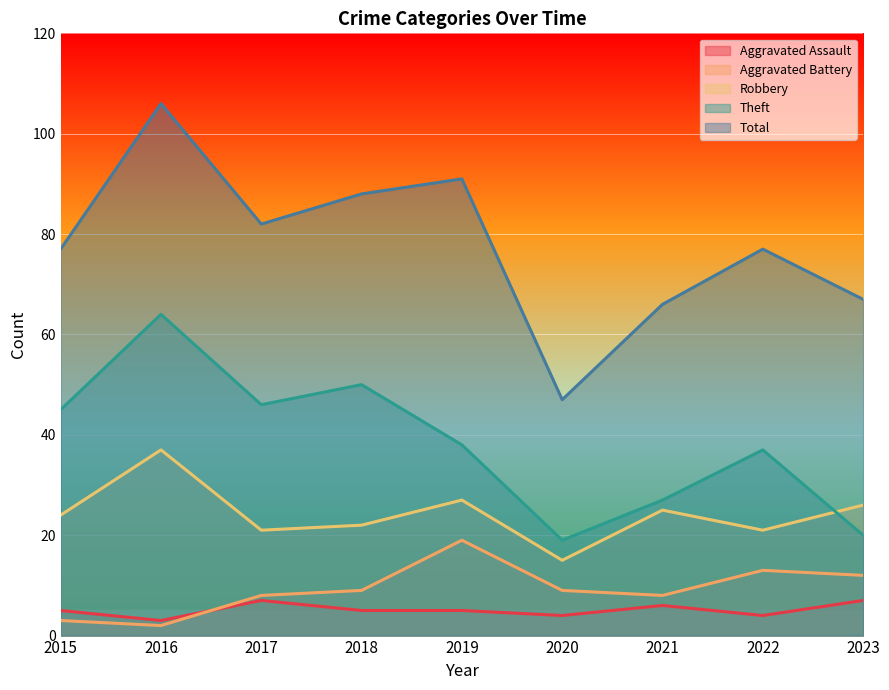

How many interior local peaks does the Aggravated Assault series have?

2